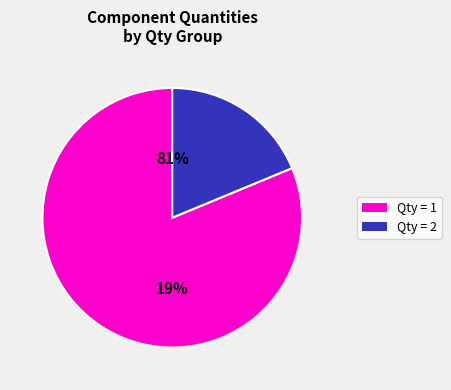

The W237-4P slice represents 1% of the pie. True or false?

False